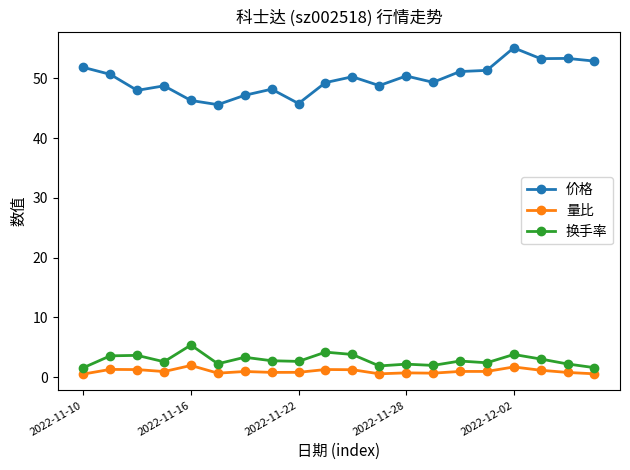

Which series has the largest total across all categories?

价格